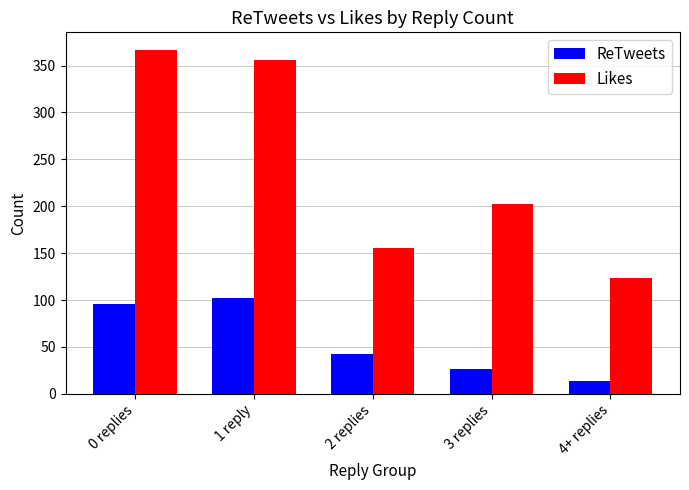

Where does the Likes series first go above 202?

0 replies